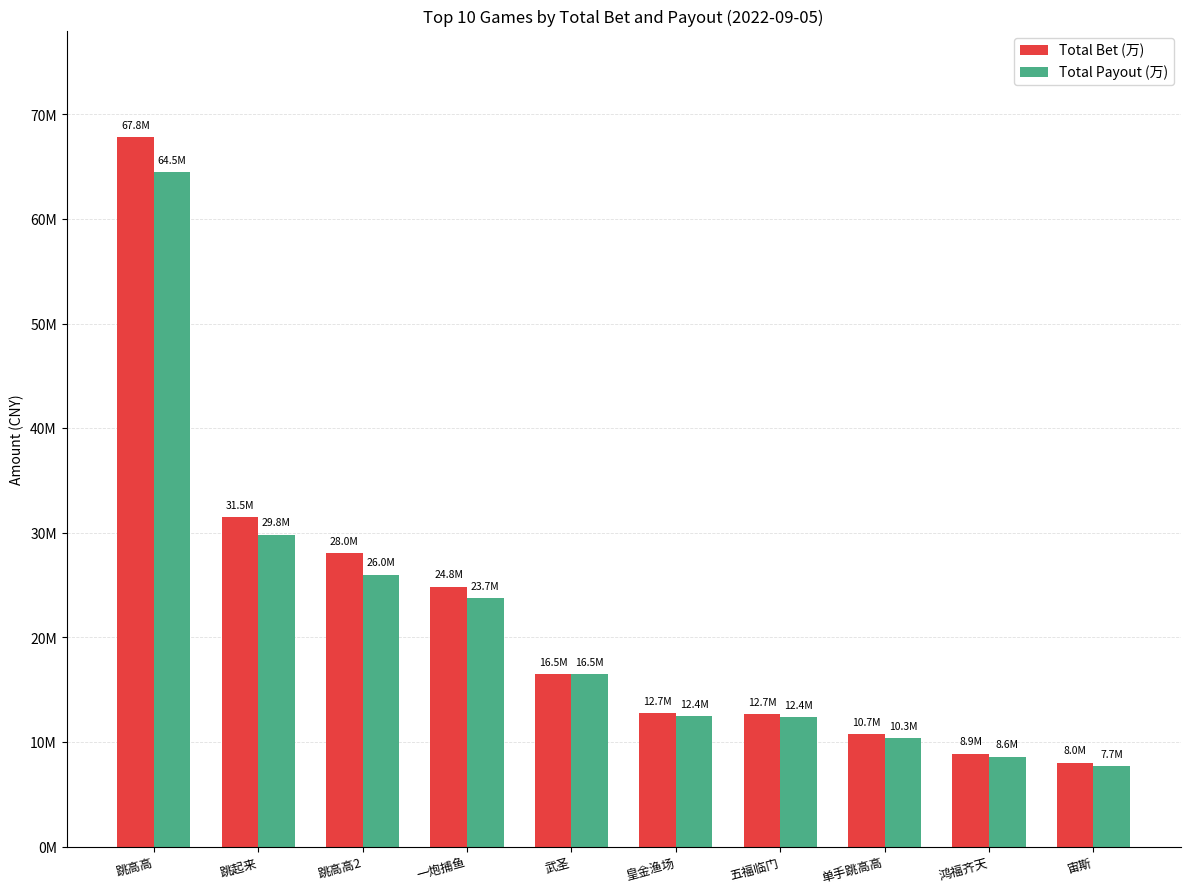

Reading left to right, extract all data points from this chart.

Total Bet (万): 跳高高=67818966.5	跳起来=31478189.4	跳高高2=28042774.2	一炮捕鱼=24846807.8	武圣=16500008.8	皇金渔场=12725969.7	五福临门=12661440.0	单手跳高高=10743910.5	鸿福齐天=8881583.3	宙斯=8011036.0
Total Payout (万): 跳高高=64483181.0	跳起来=29820173.8	跳高高2=25985145.7	一炮捕鱼=23733255.4	武圣=16453484.5	皇金渔场=12437419.1	五福临门=12359587.1	单手跳高高=10344794.8	鸿福齐天=8586220.8	宙斯=7698270.2